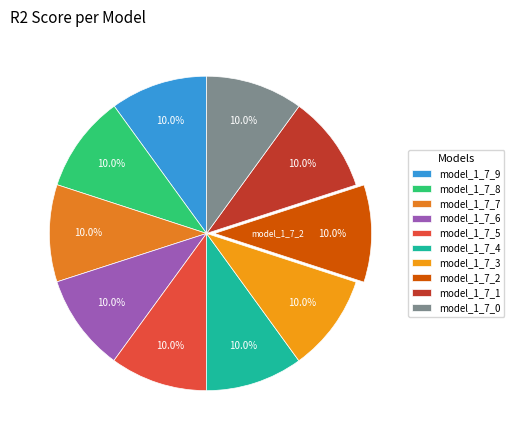

Do model_1_7_1 and model_1_7_3 together represent more than half of the pie?

No